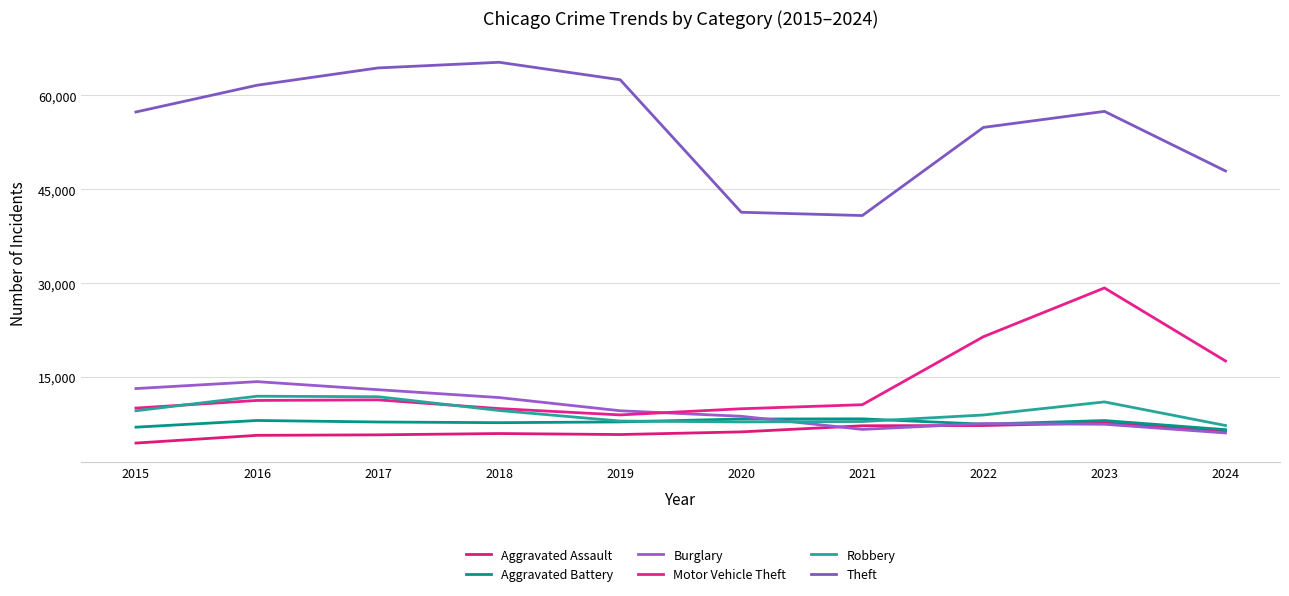

What is the difference between the maximum and second lowest values in the Theft series?

23949